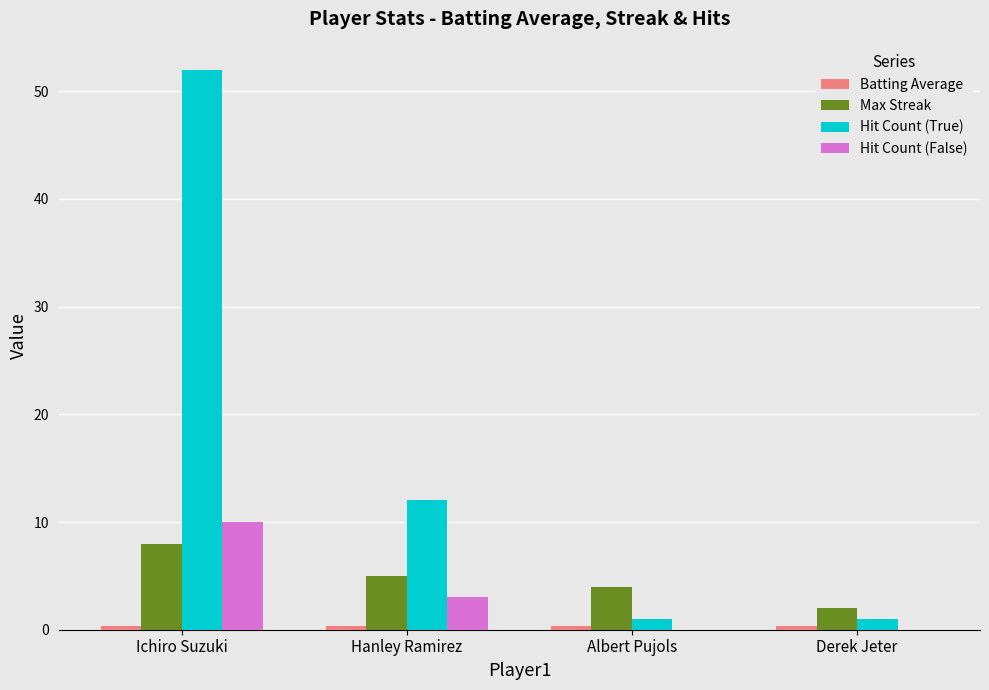

What is the sum of the Max Streak values at Ichiro Suzuki and Hanley Ramirez?

13.0